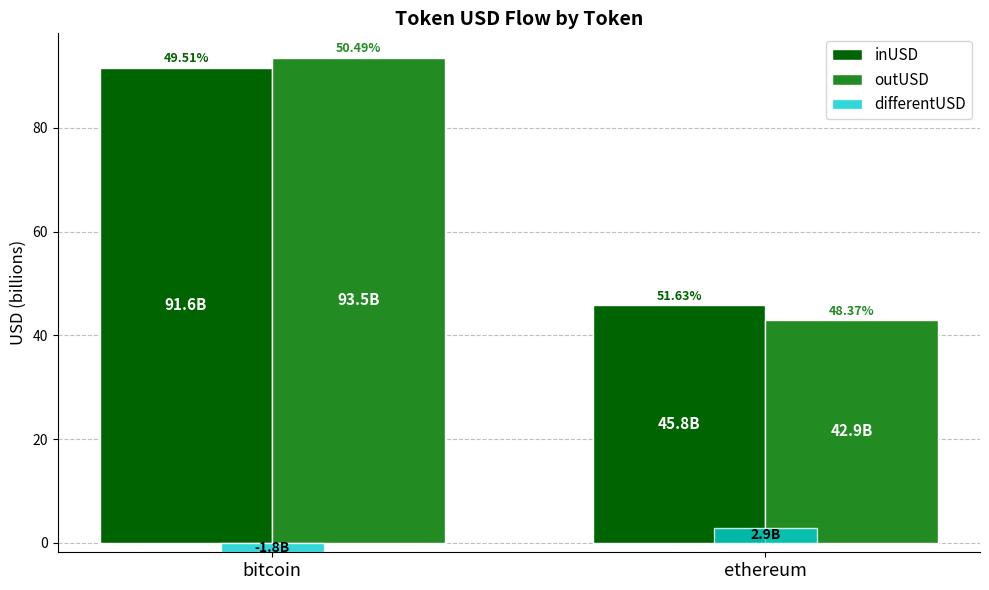

What are all the series names shown in the legend?

inUSD, outUSD, differentUSD